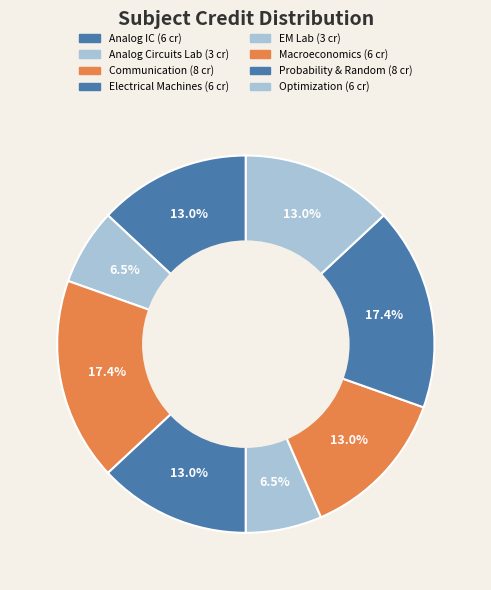

What is the largest slice in the pie chart?

Principles of Communication